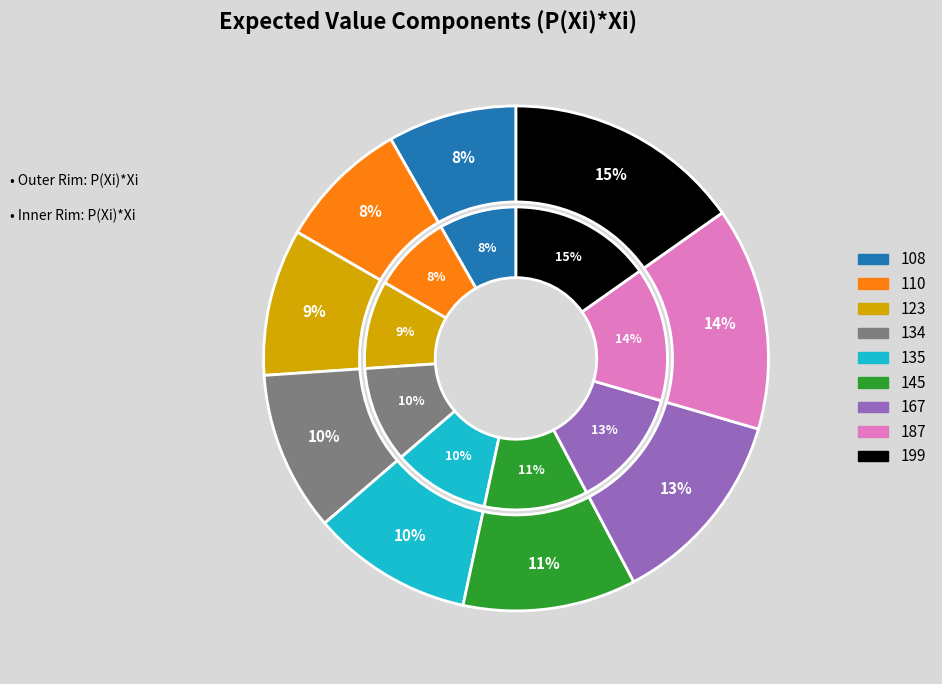

To the nearest percent, what percentage of the pie is 134?

10%